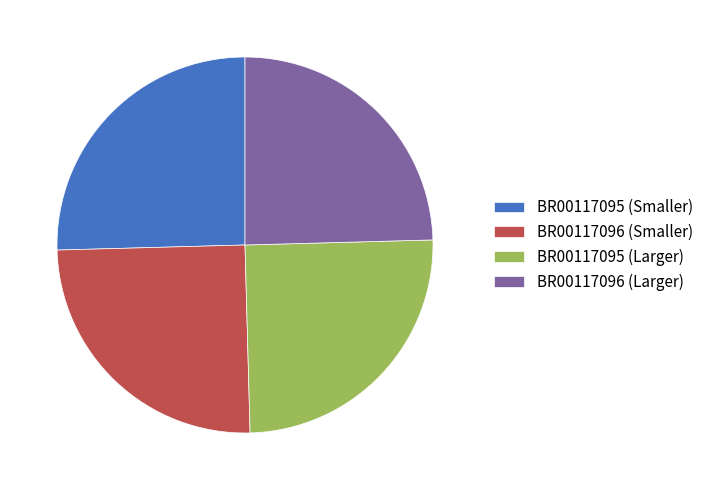

What is the ratio of the value at BR00117096 (Smaller) to the value at BR00117095 (Larger)?

1.0